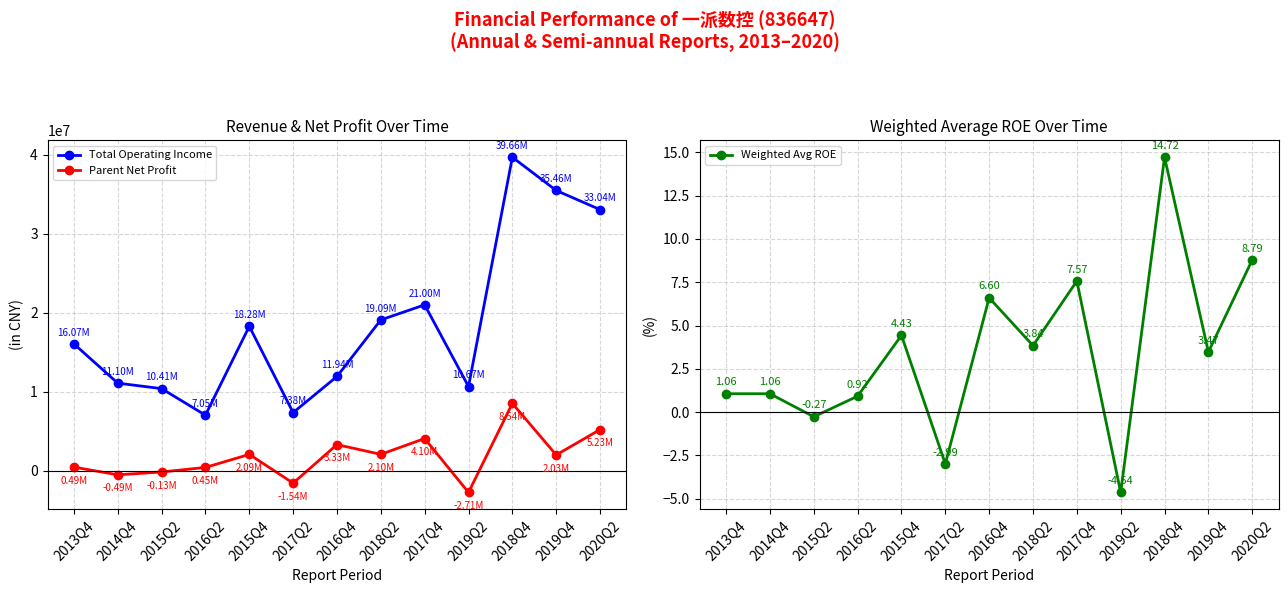

What is the highest value of the Total Operating Income series?

39657695.6